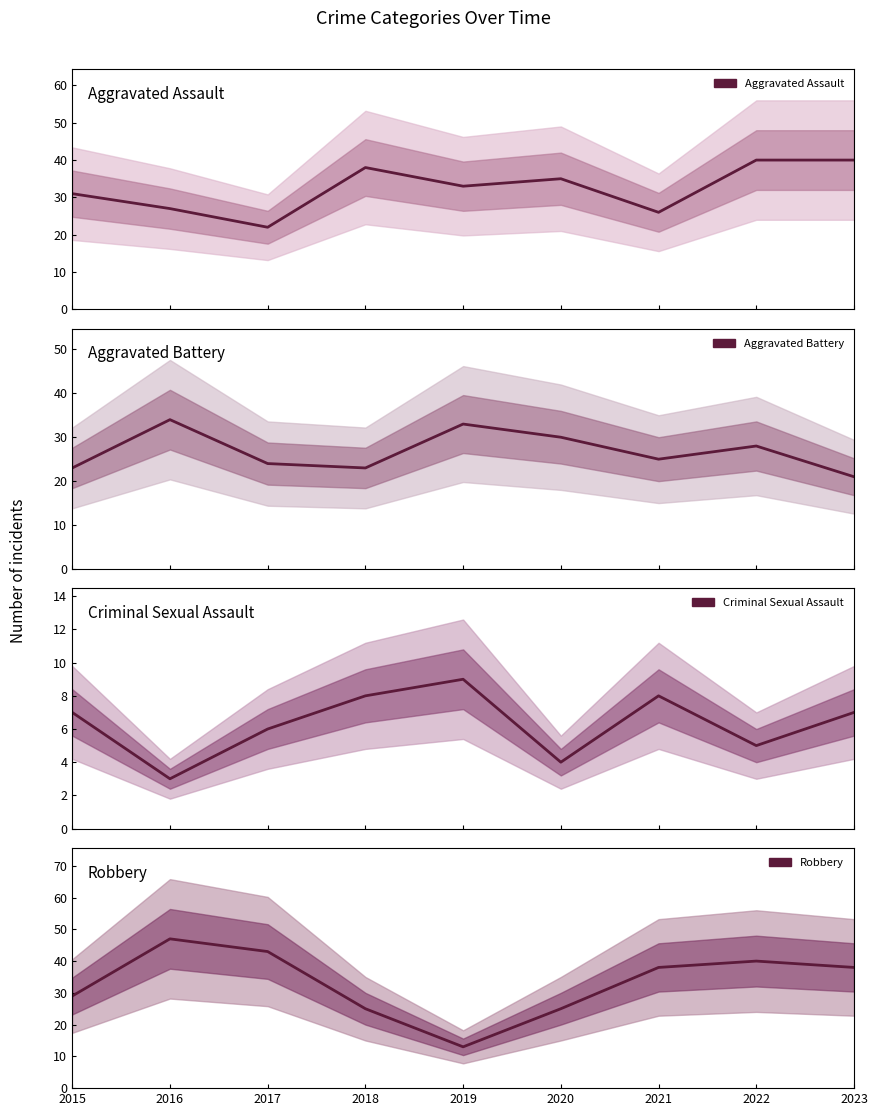

Where is the first local minimum for Aggravated Battery?

2018